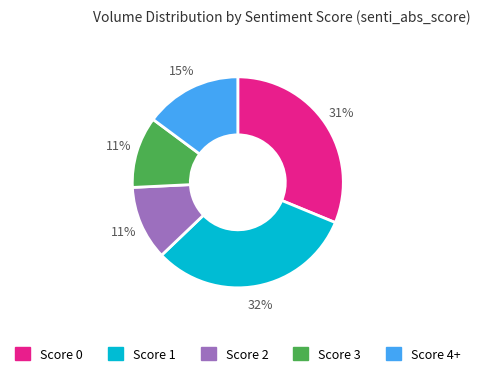

Does any single category account for the majority?

No